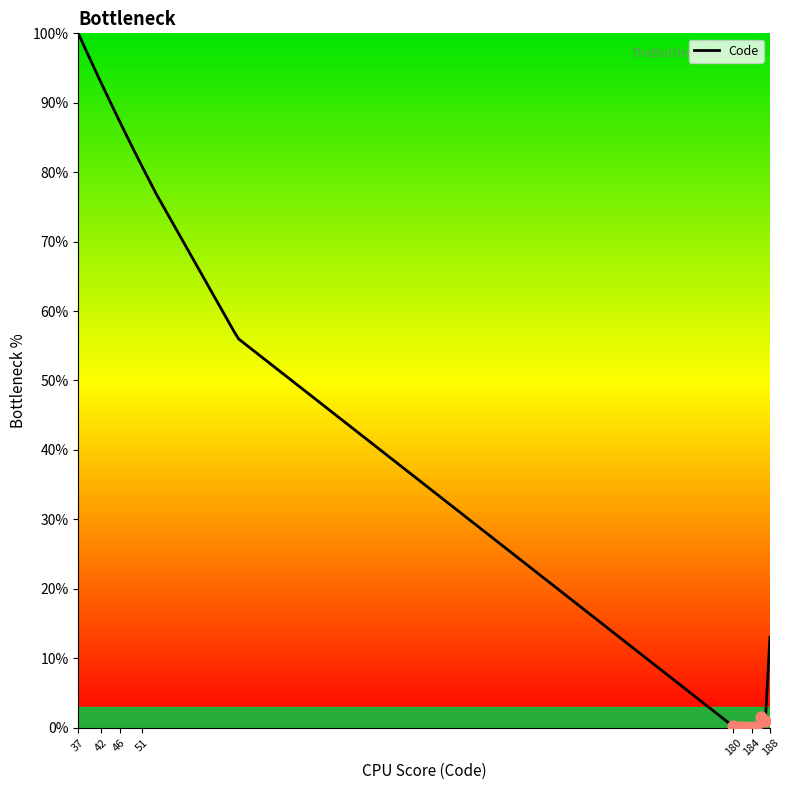

What is the difference between the maximum and minimum values?

100.0